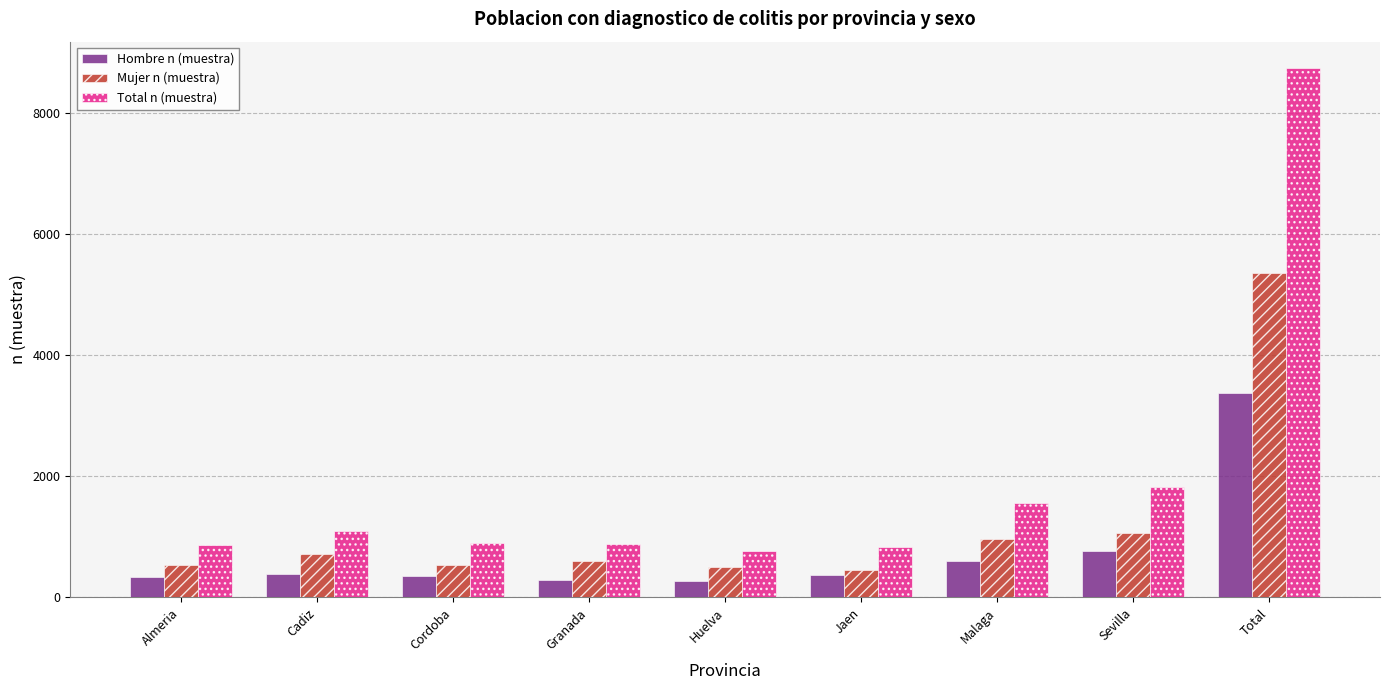

The Mujer n (muestra) series shows 1652 at Malaga. True or false?

False